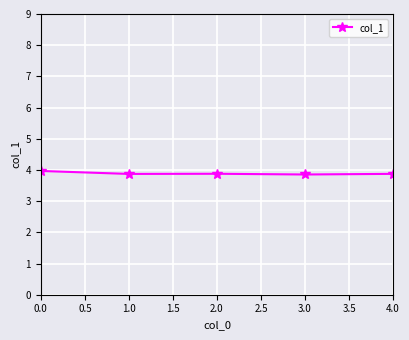

Approximately how many times larger is the value at 4.0 compared to 2.0?

1.0